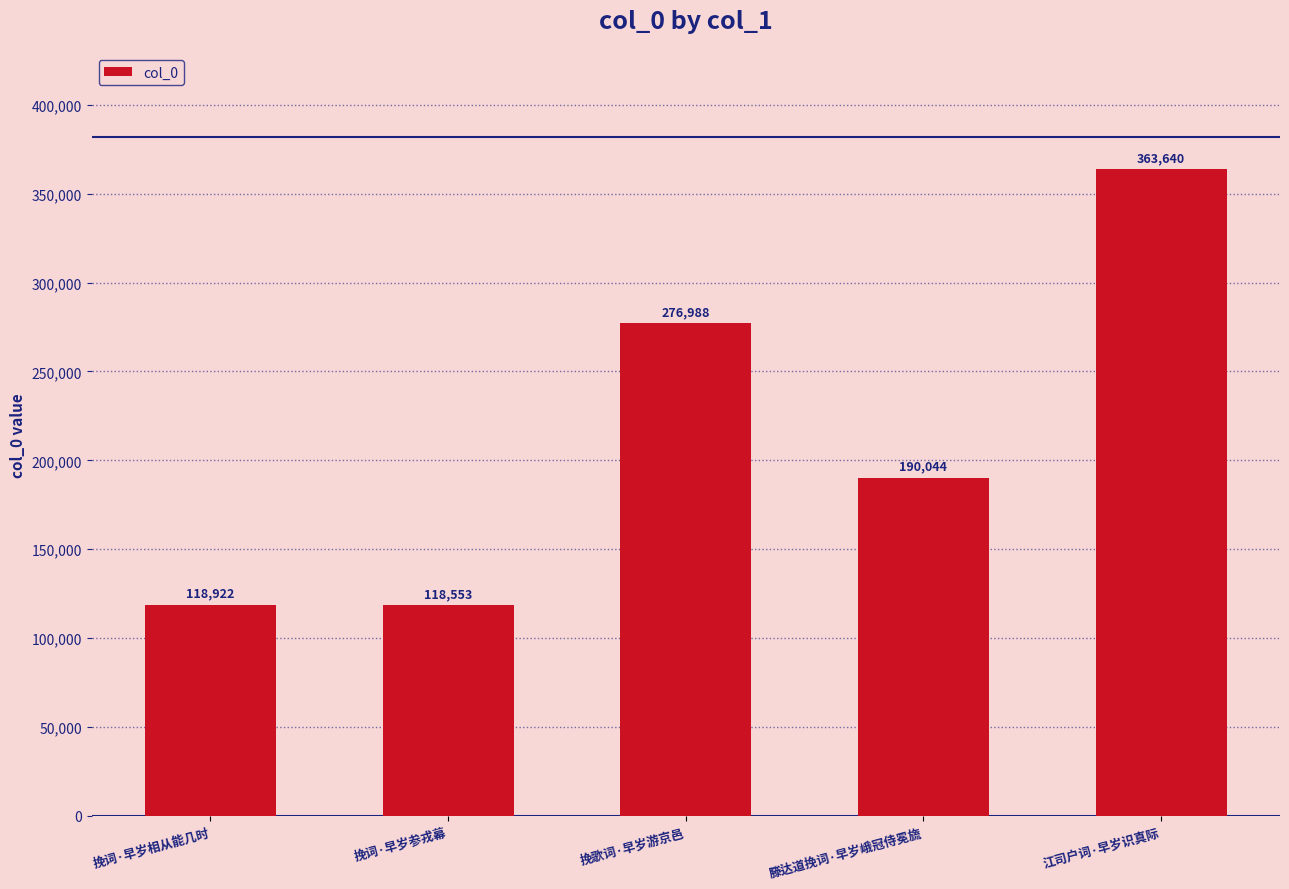

Reading left to right, transcribe all the data shown in this chart.

挽词·早岁相从能几时=118922	挽词·早岁参戎幕=118553	挽歌词·早岁游京邑=276988	滕达道挽词·早岁峨冠侍冕旒=190044	江司户词·早岁识真际=363640